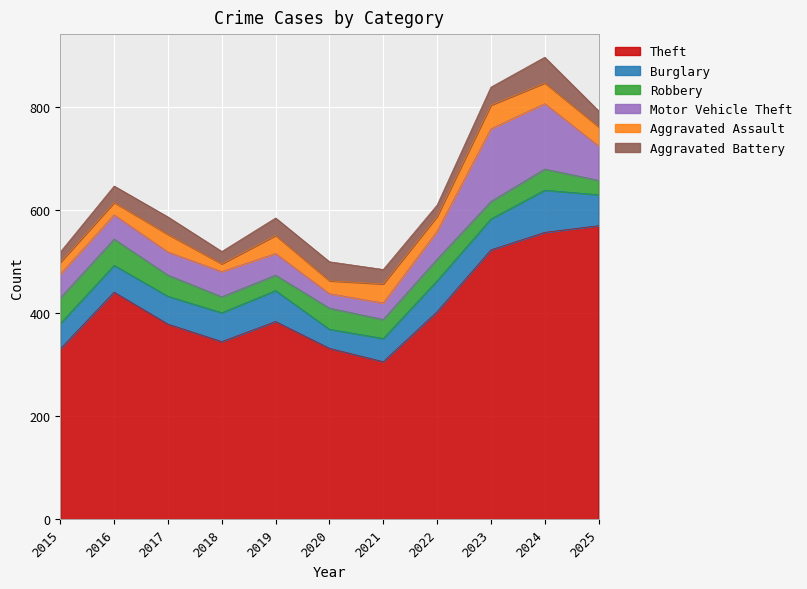

What is the sum of the Aggravated Battery values at 2020 and 2016?

69